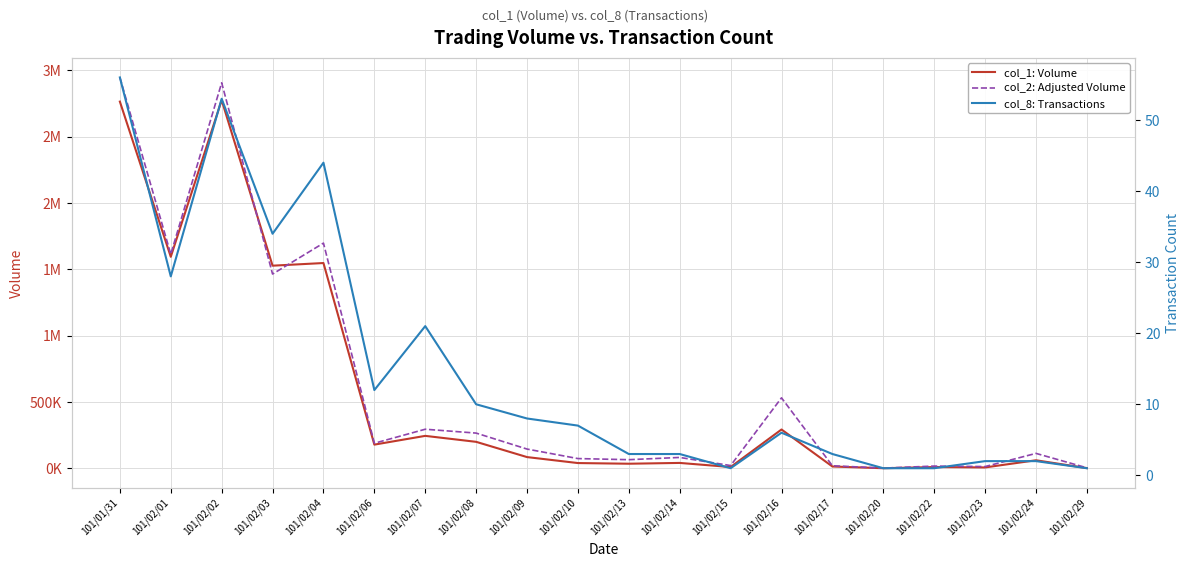

The value of col_2: Adjusted Volume at 101/02/29 is 4180. True or false?

True